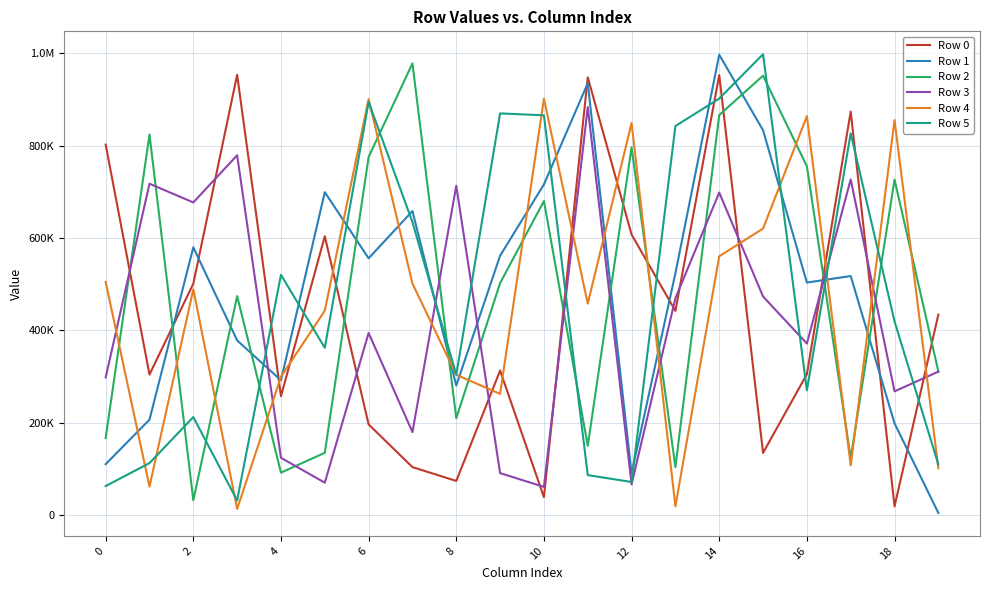

At which category does the chart reach its minimum across all series?

19